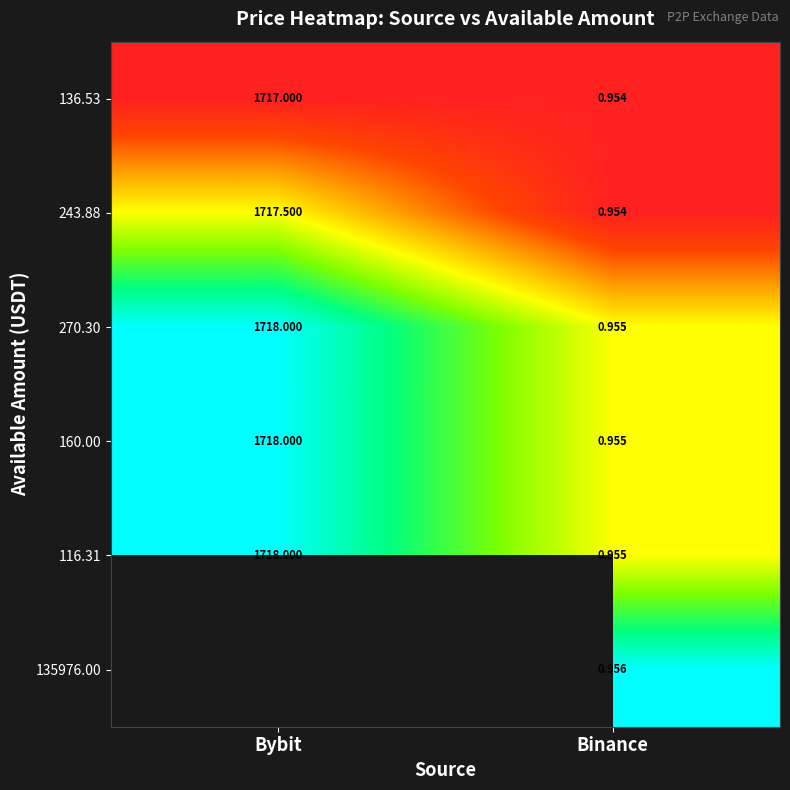

Where is 136.53 nearest to the value 858?

Binance